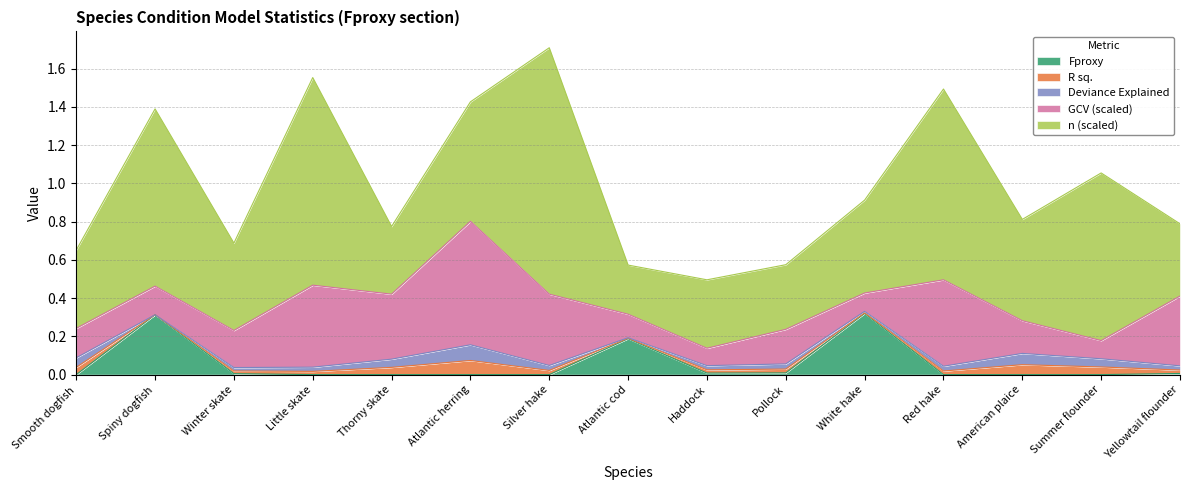

True or false: R sq. and GCV (scaled) intersect in this chart.

False